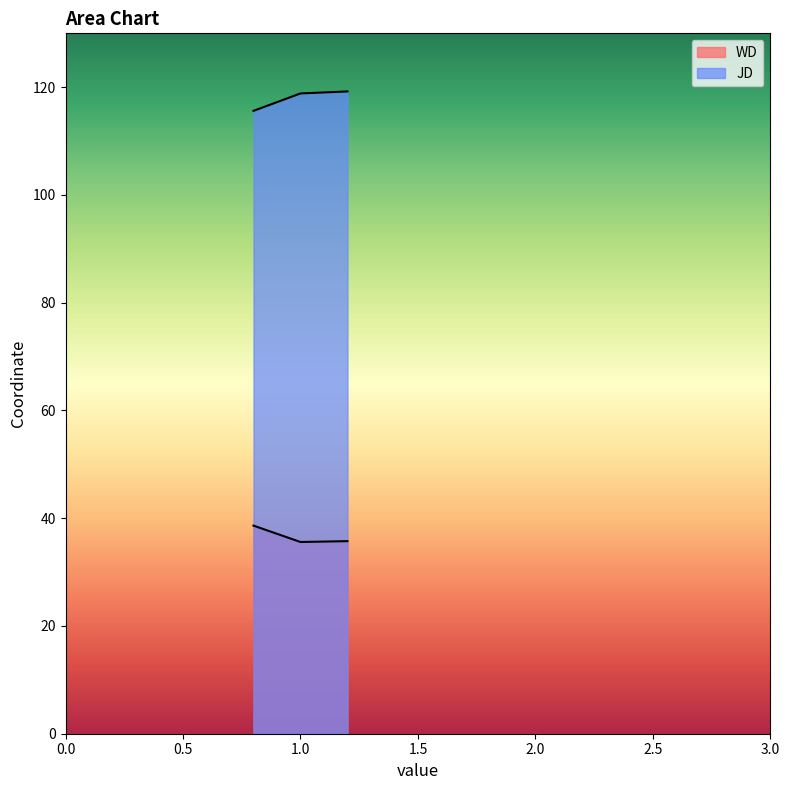

What is the approximate value of WD at 1?

35.6